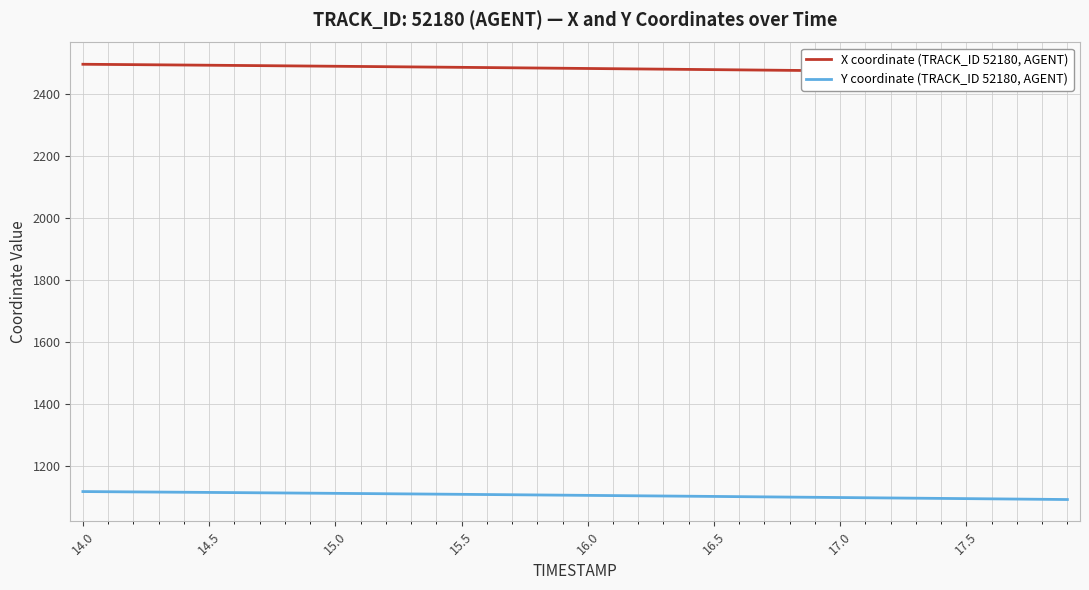

What is the minimum value for Y coordinate (TRACK_ID 52180, AGENT)?

1092.3